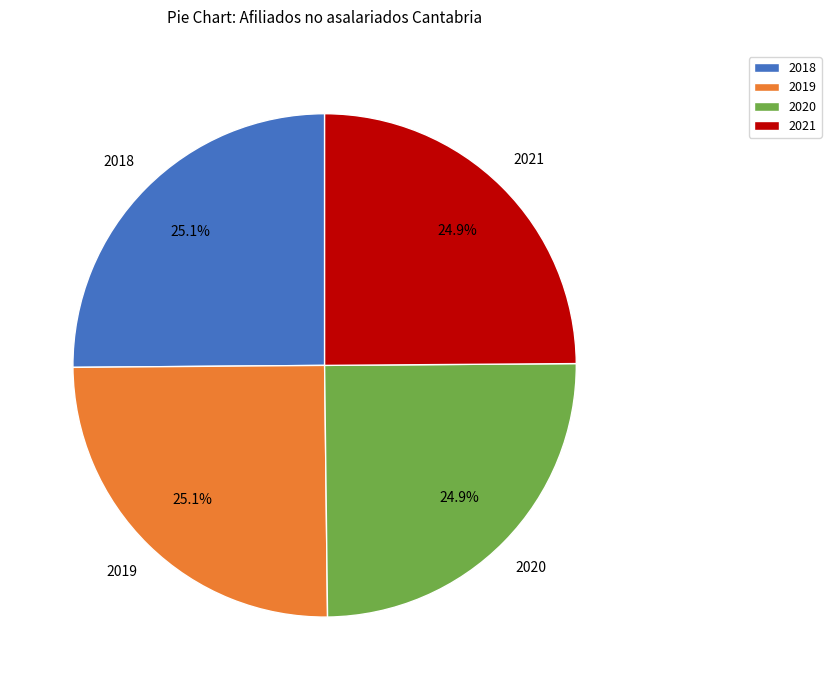

Does 2021 account for over 50% of the chart?

No